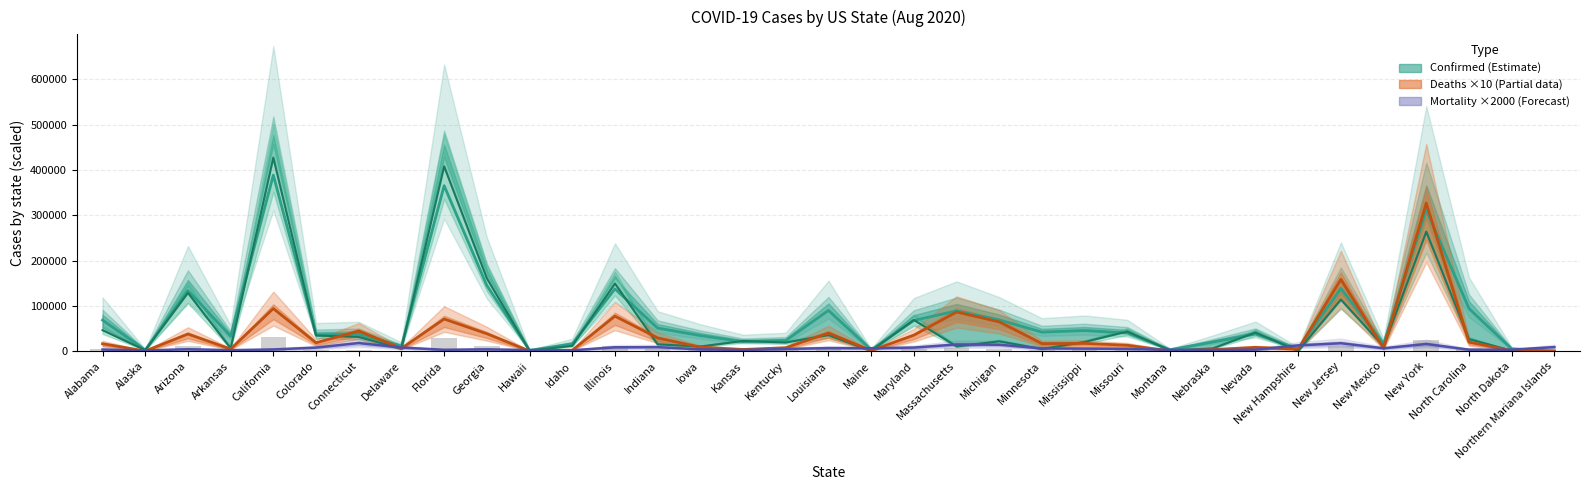

What is the difference between the Deaths values at Nevada and New York?

318780.0